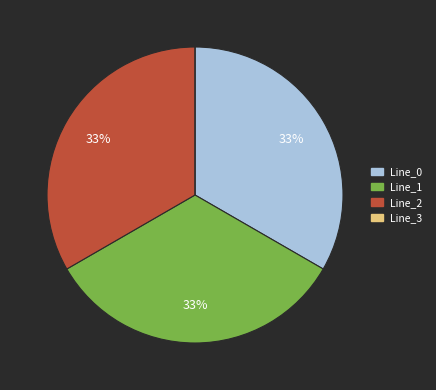

Is there any slice that represents more than half of the pie?

No